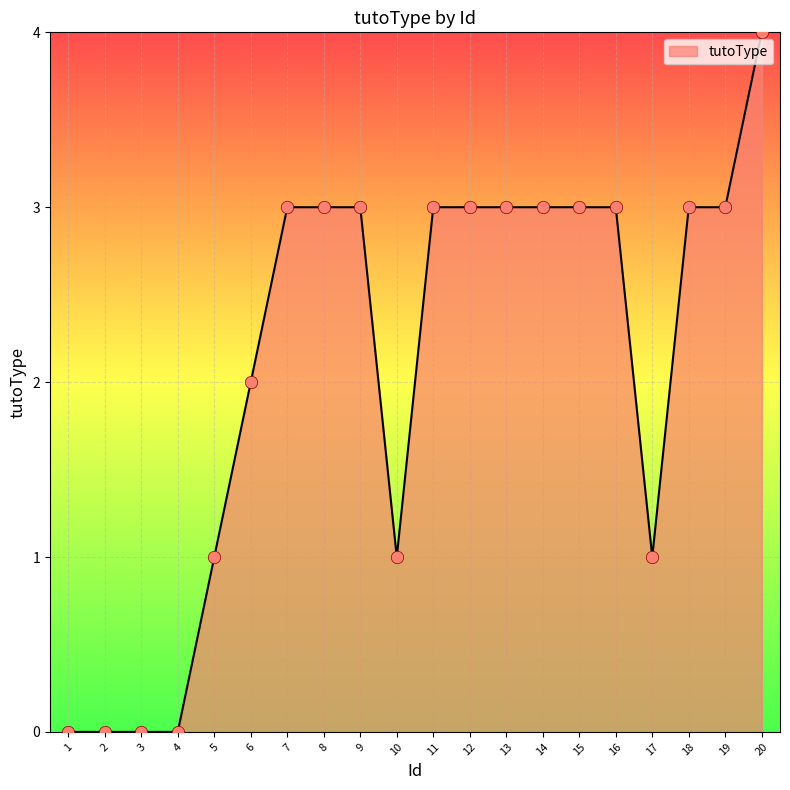

What is the change in value from 2 to 11?

+3